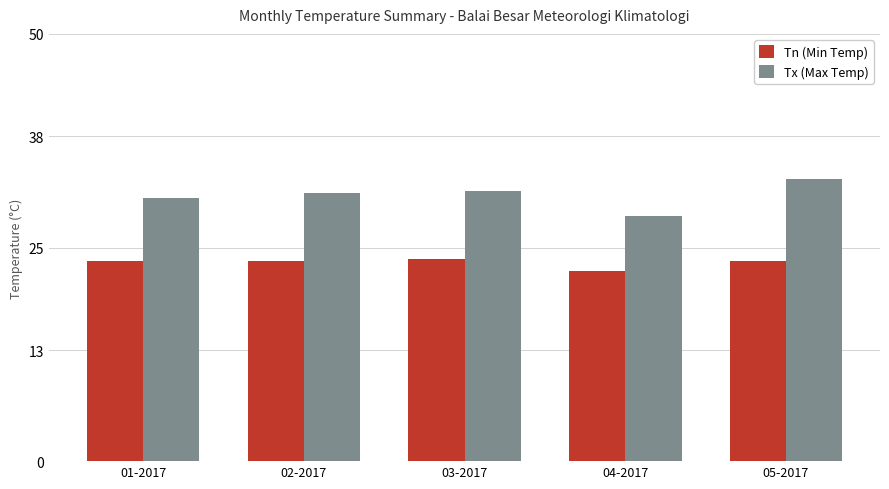

Reading left to right, what are all the values shown in this chart?

Tn (Min Temp): 23.4	23.4	23.6	22.2	23.4
Tx (Max Temp): 30.8	31.4	31.6	28.7	33.0